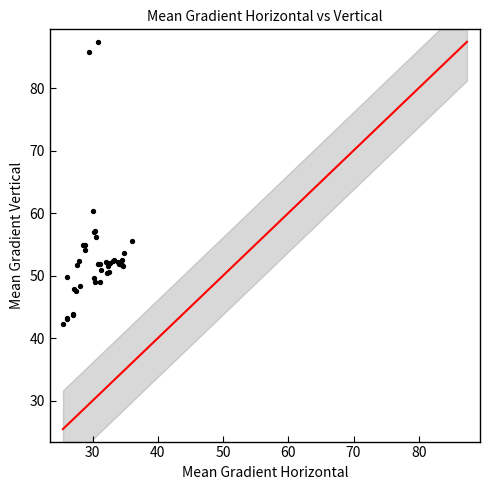

What Y value in the scatter plot is closest to 64?

60.4